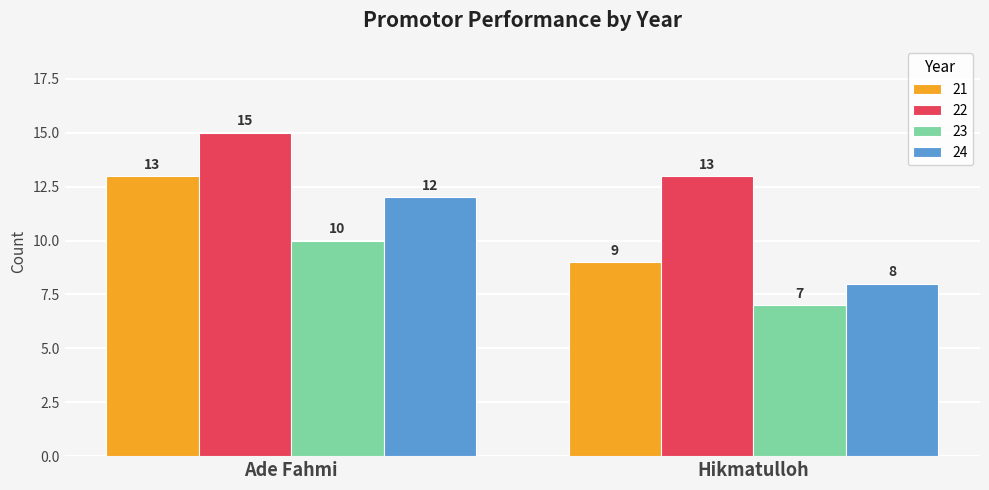

Reading left to right, list all the values displayed in this chart.

21: 13	9
22: 15	13
23: 10	7
24: 12	8